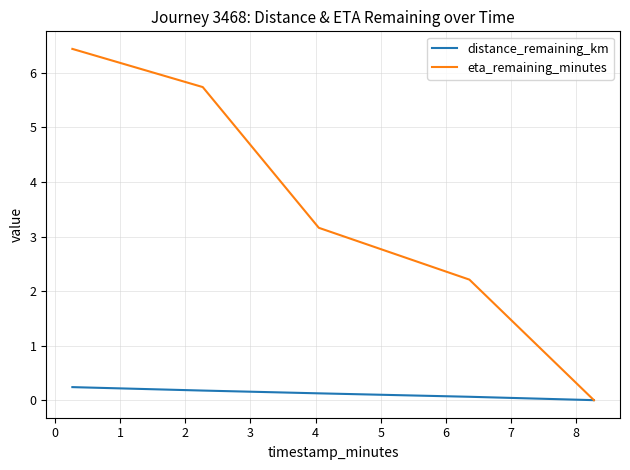

Which series has the largest total across all categories?

eta_remaining_minutes